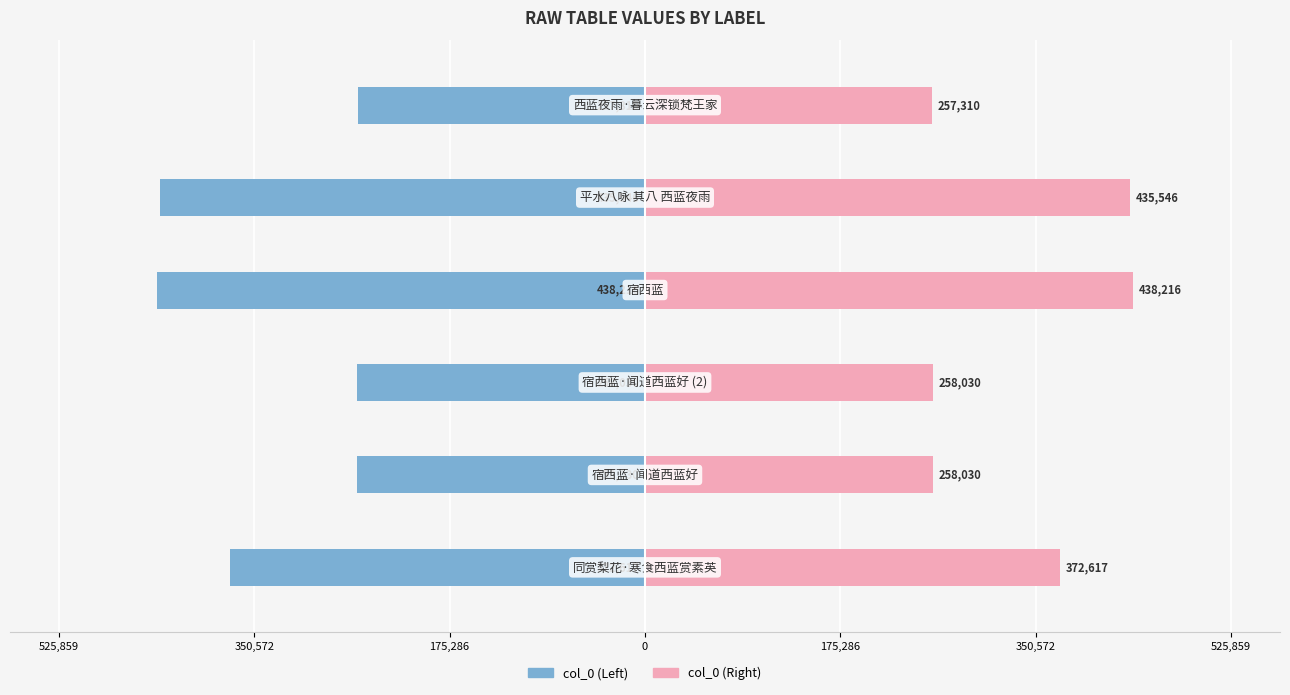

Count the number of categories in the chart.

6